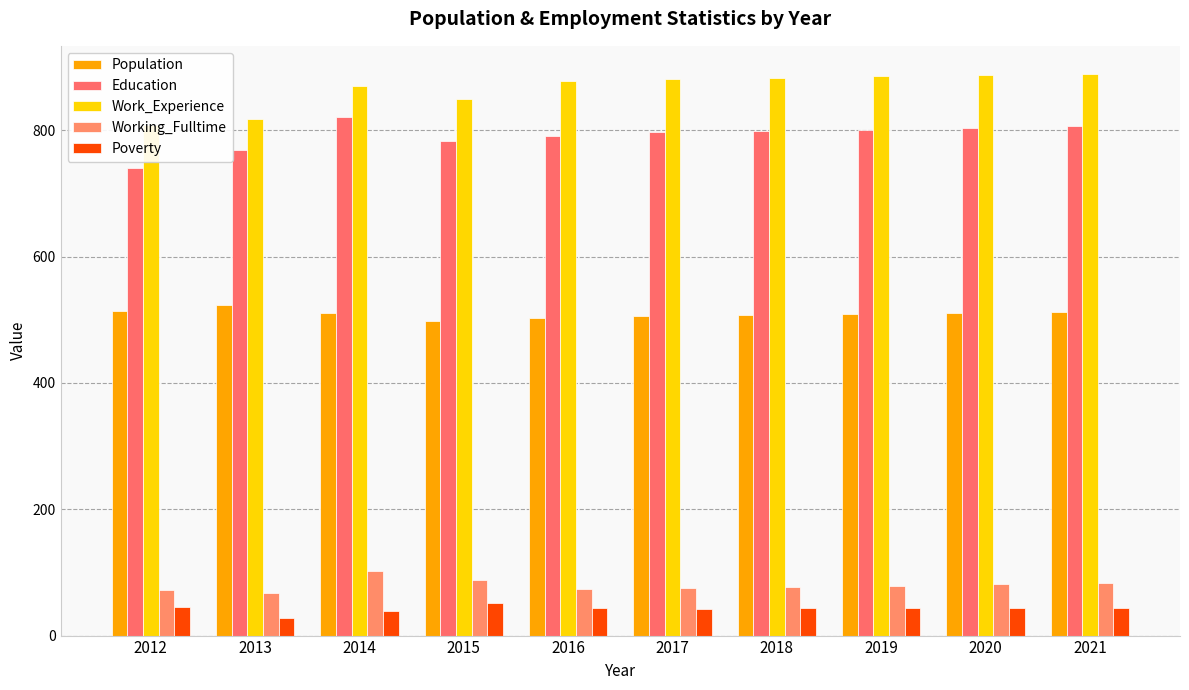

Is it true that Working_Fulltime equals 142 at 2020?

False